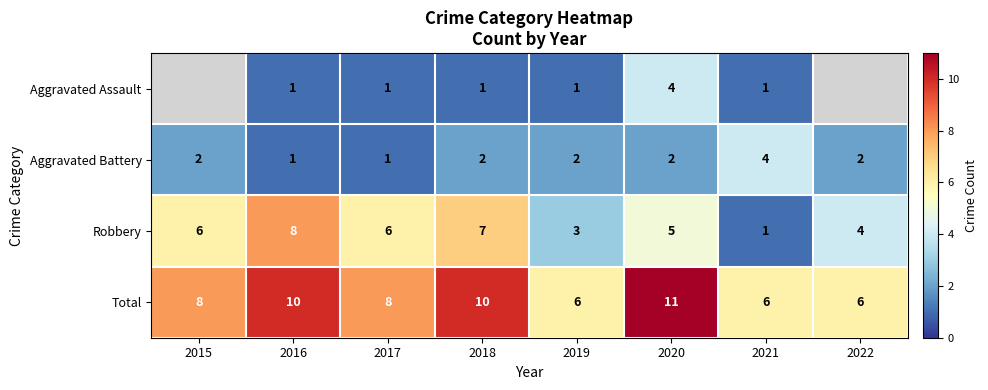

What is the total value across all series at 2017?

16.0